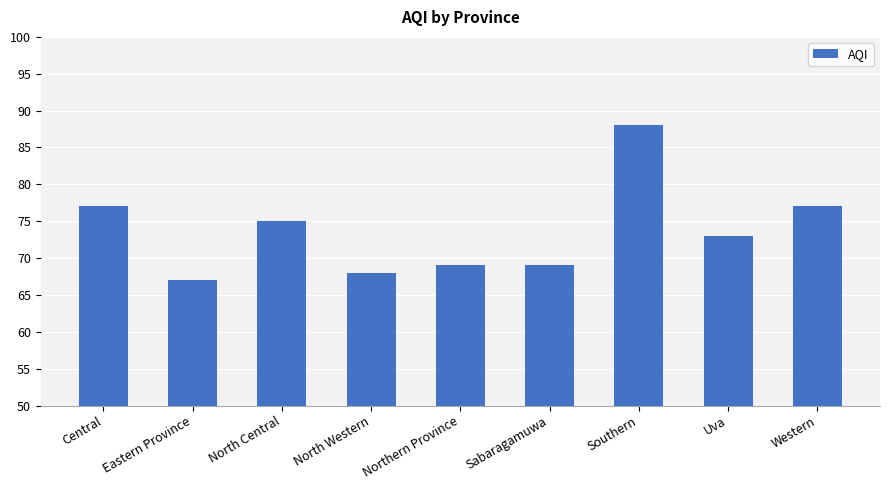

What is the greatest value displayed?

88